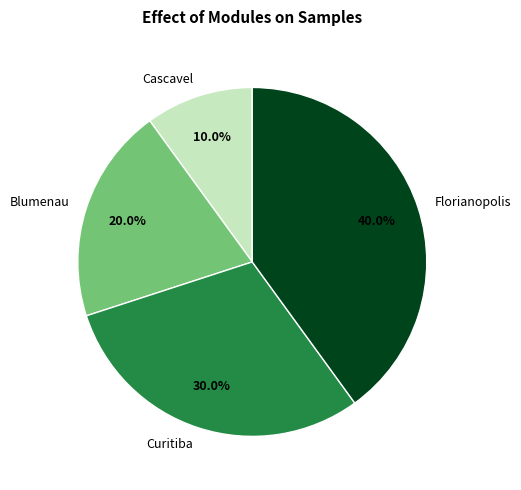

What is the ratio of the value at Cascavel to the value at Curitiba?

0.3